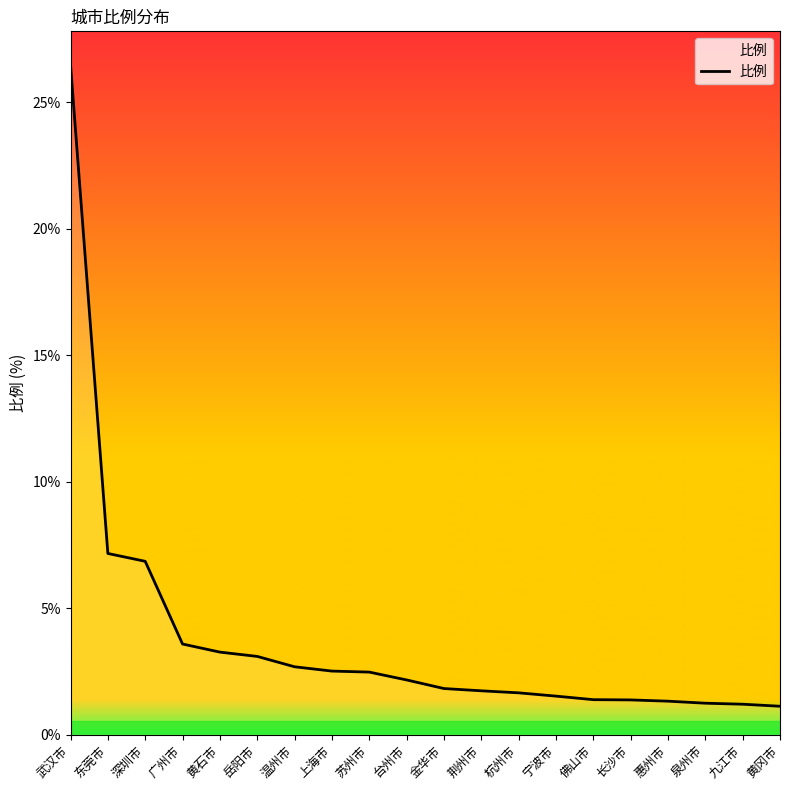

The chart shows a value of 1.2 at 泉州市. True or false?

True